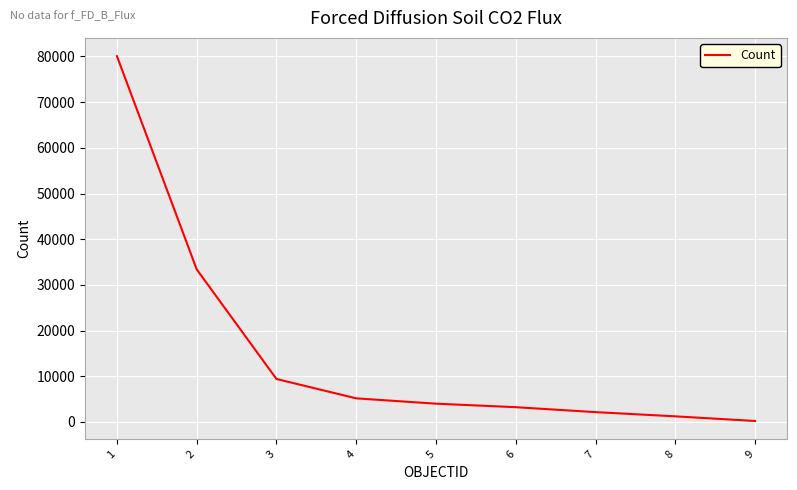

What is the average value?

15417